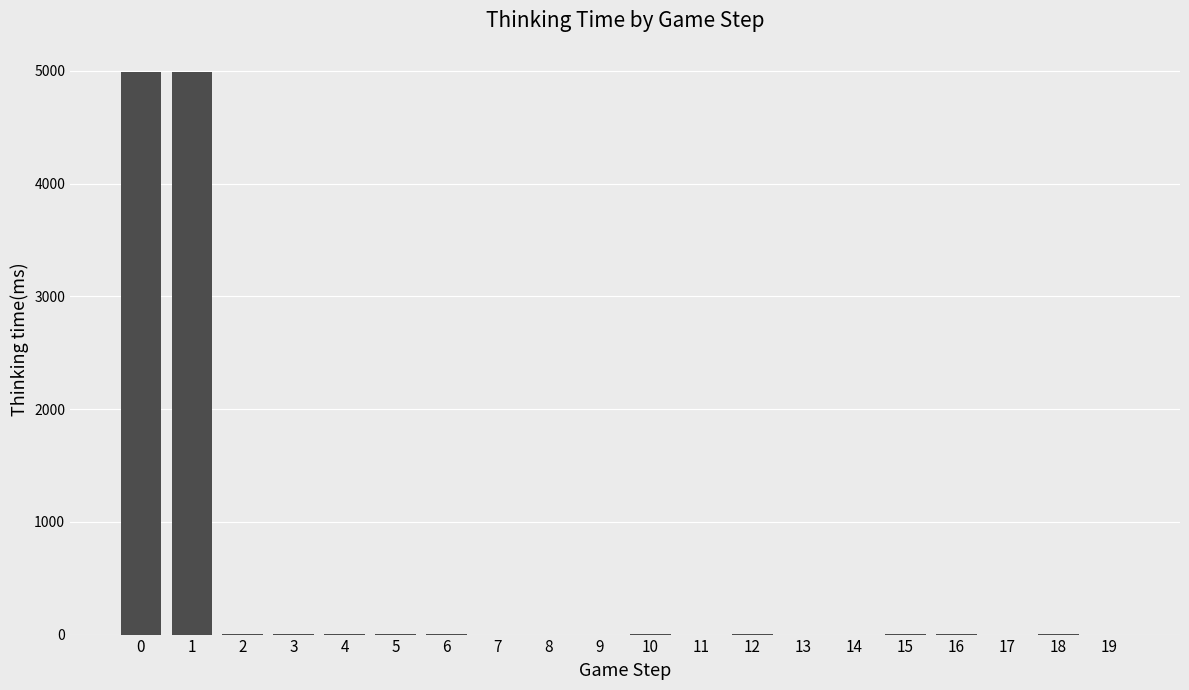

The value at 14 is -1732. True or false?

False